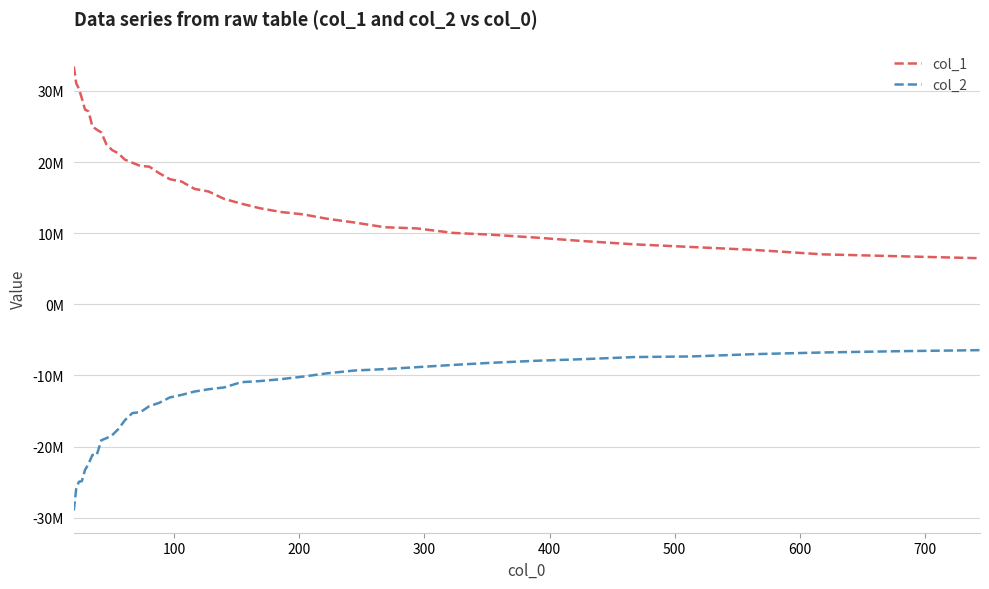

Rank the series by their maximum value, from lowest to highest.

col_2, col_1